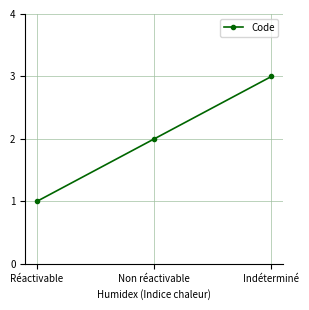

What is the minimum value shown in the chart?

1